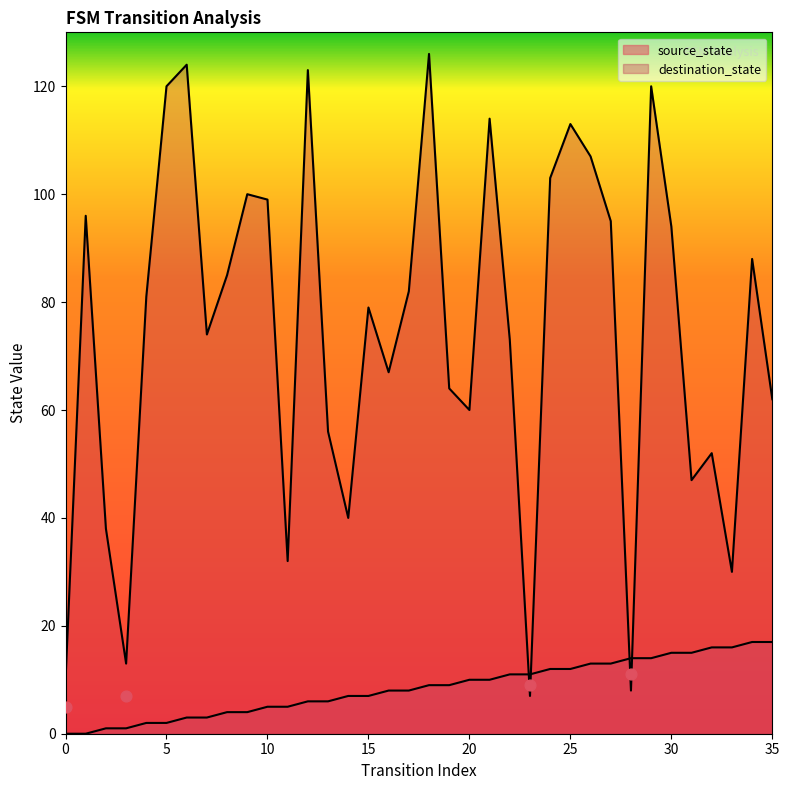

At which category is the sum across all series the highest?

18